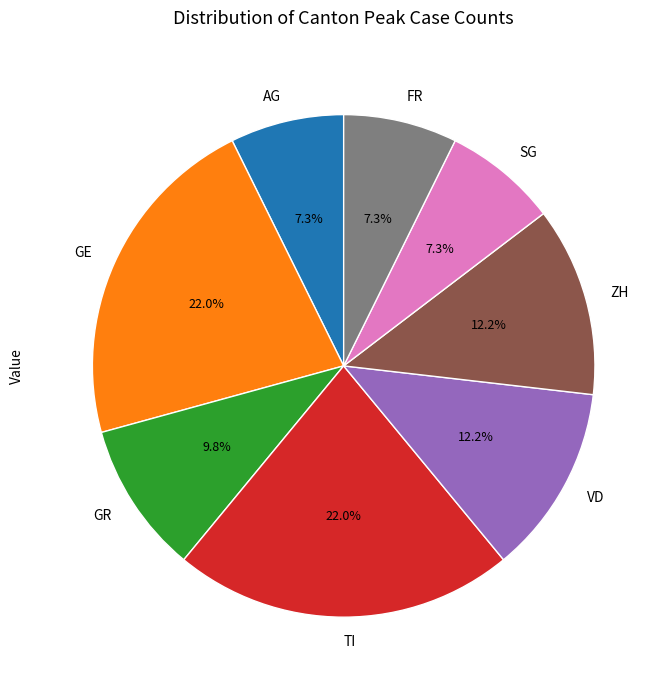

Combined, do GE and TI account for over 50%?

No